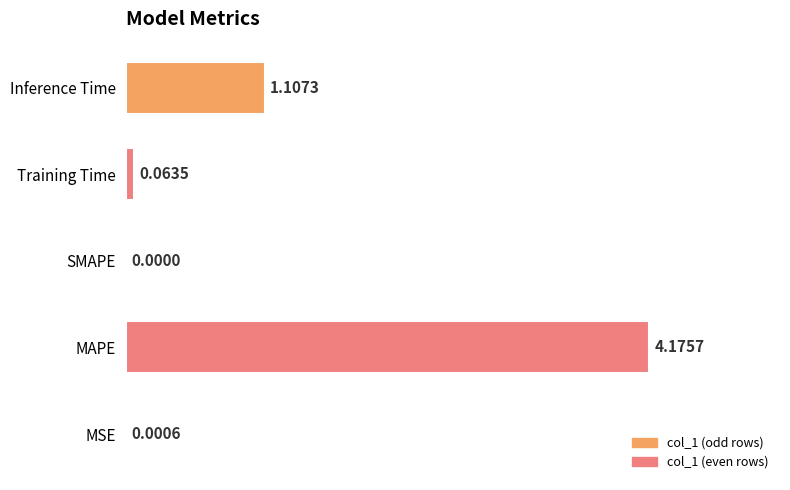

What is the change in value from MAPE to SMAPE?

-4.2